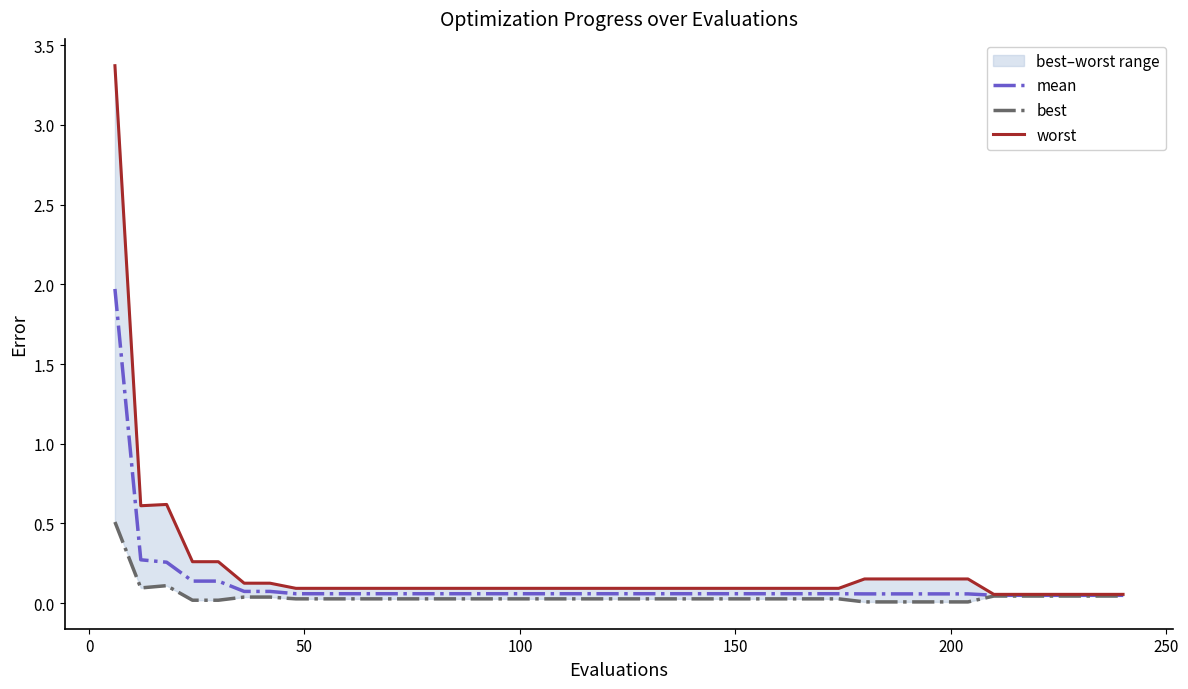

True or false: worst and mean intersect in this chart.

False